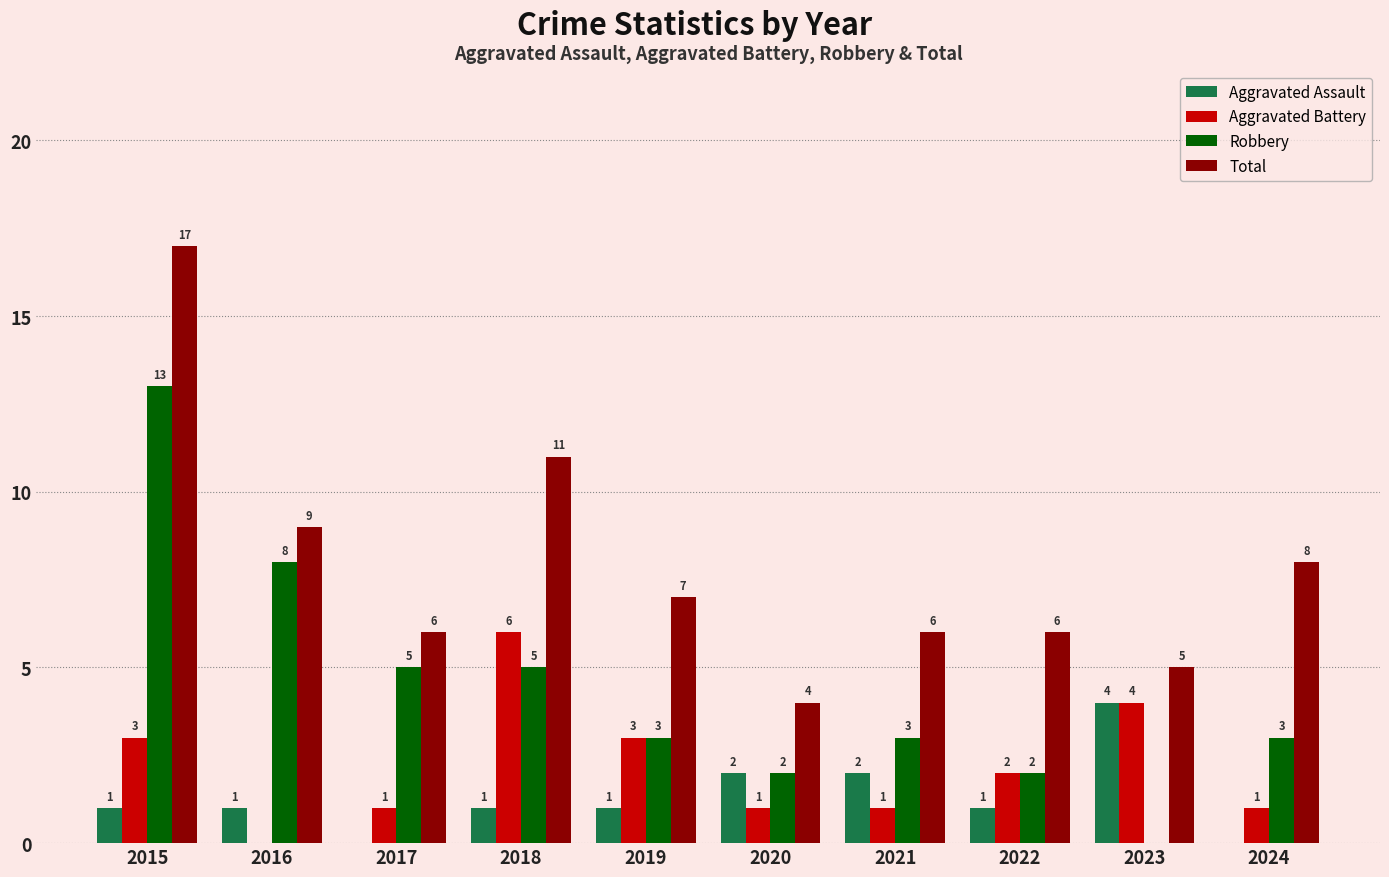

What is the greatest value displayed?

17